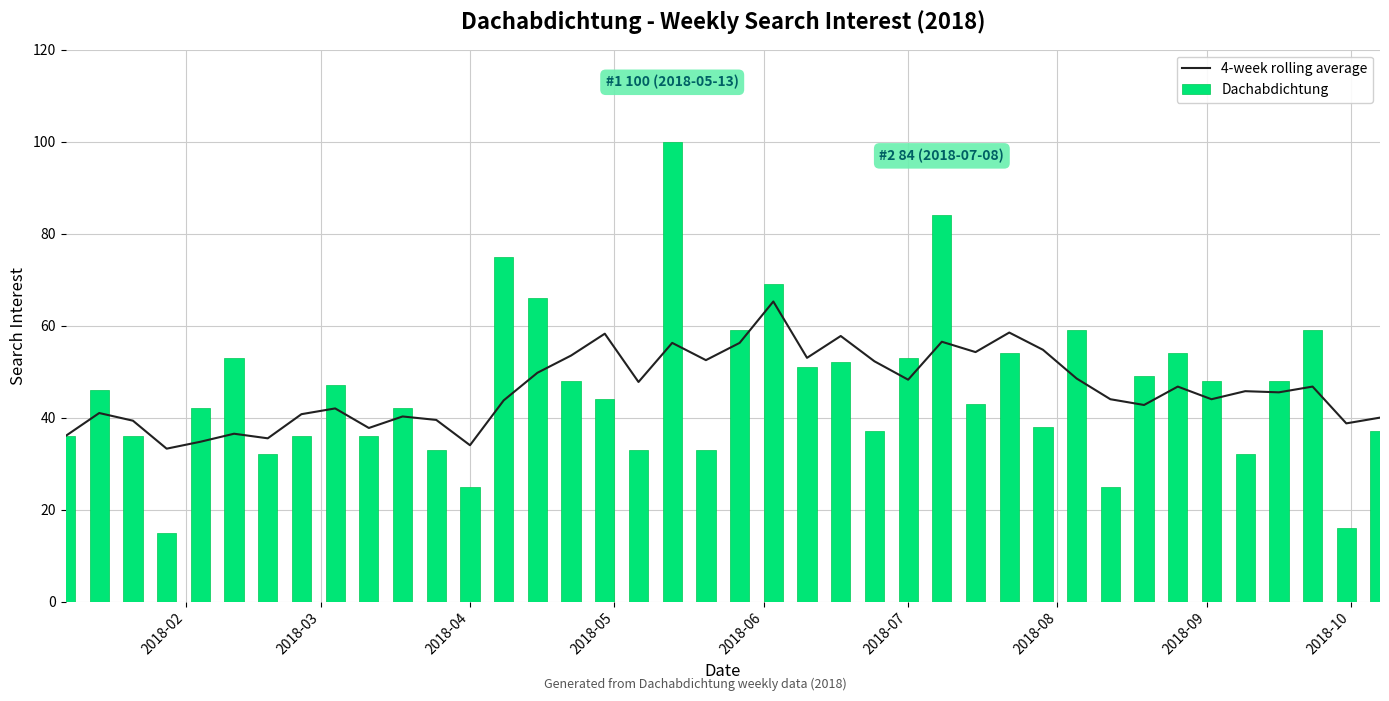

What is the difference between the maximum and minimum values in the Dachabdichtung series?

85